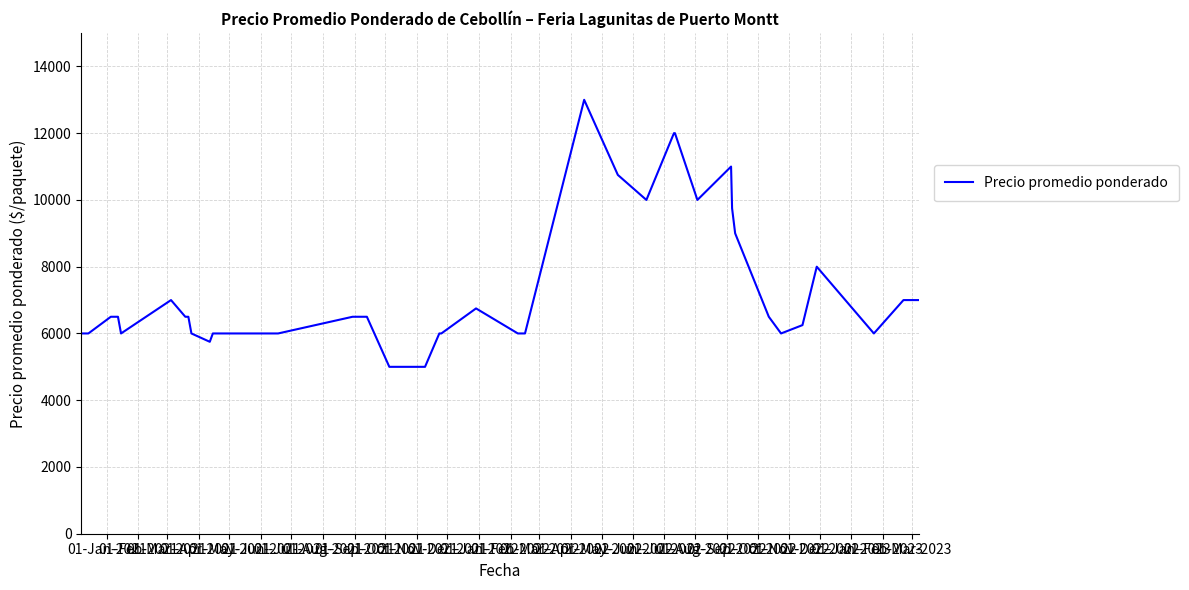

What is the difference between the maximum and minimum values?

8000